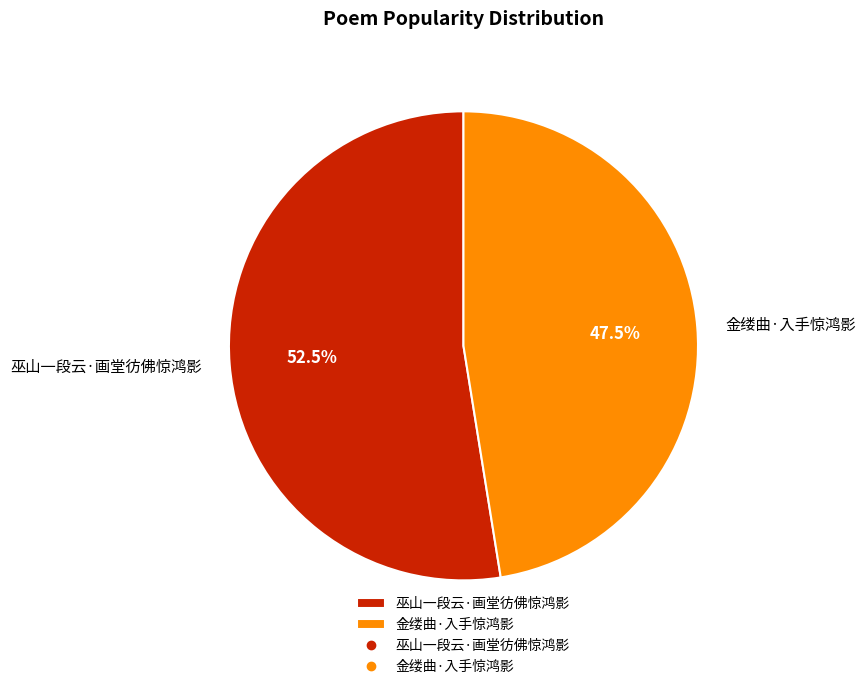

To the nearest percent, what is the difference between the largest and smallest slice percentages?

5%